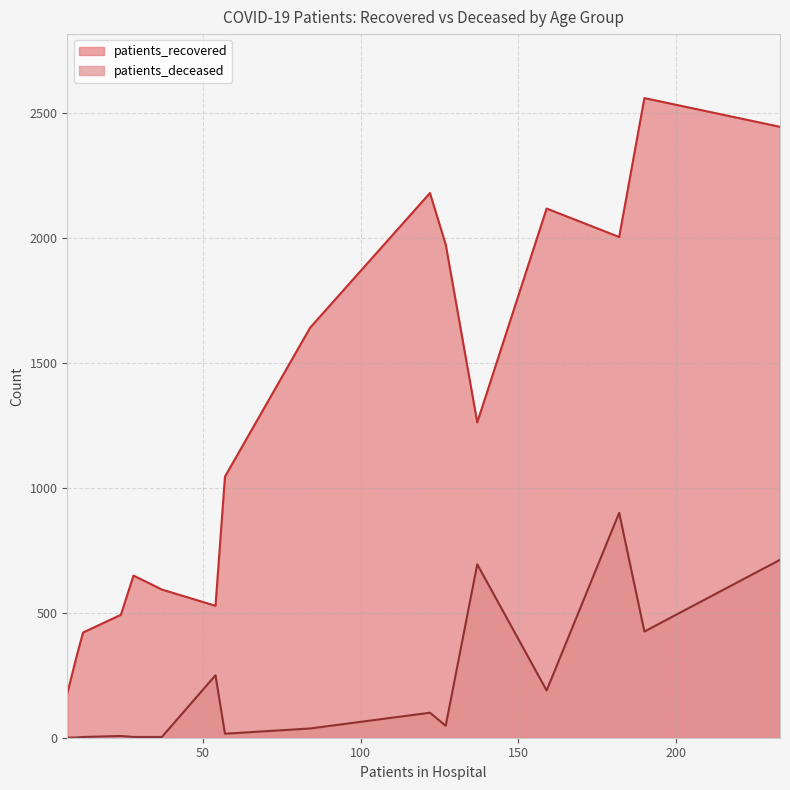

What are all the series names shown in the legend?

patients_recovered, patients_deceased